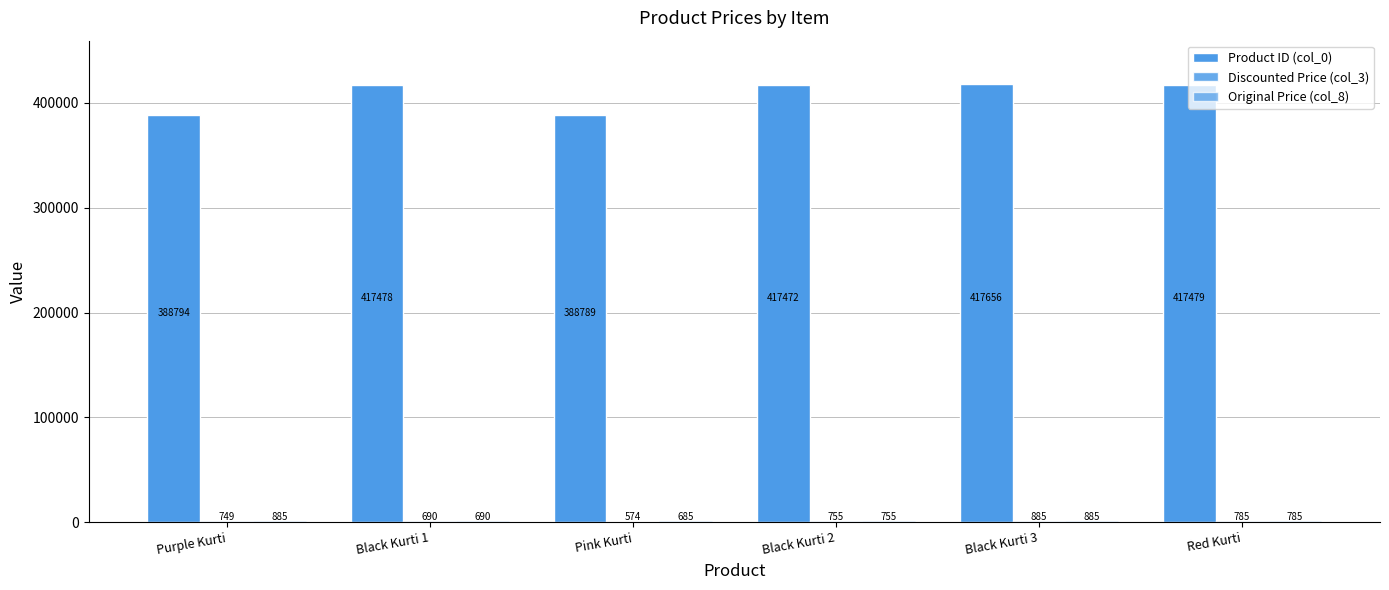

Which has a higher value, Purple Kurti or Black Kurti 3?

Black Kurti 3